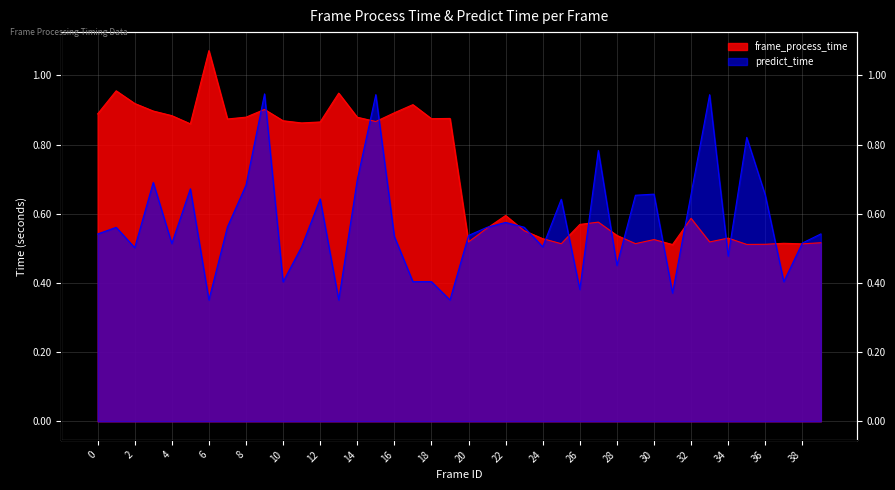

Read the predict_time value at 12.

0.6